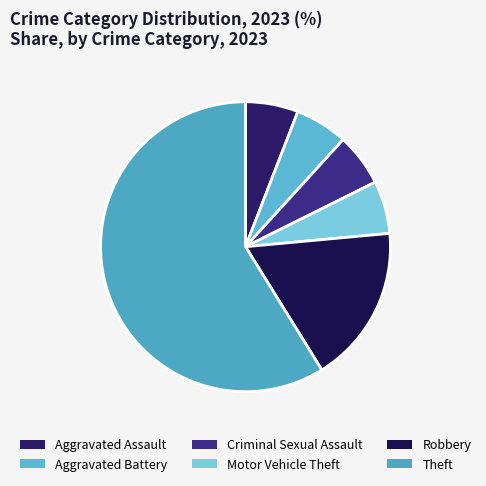

Approximately how many times larger is the value at Robbery compared to Criminal Sexual Assault?

3.0